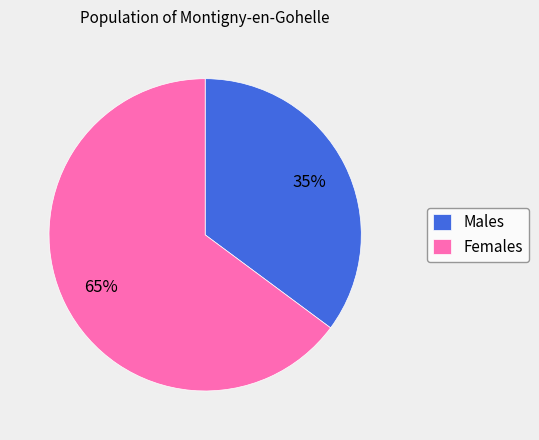

The Females slice represents 65% of the pie. True or false?

True